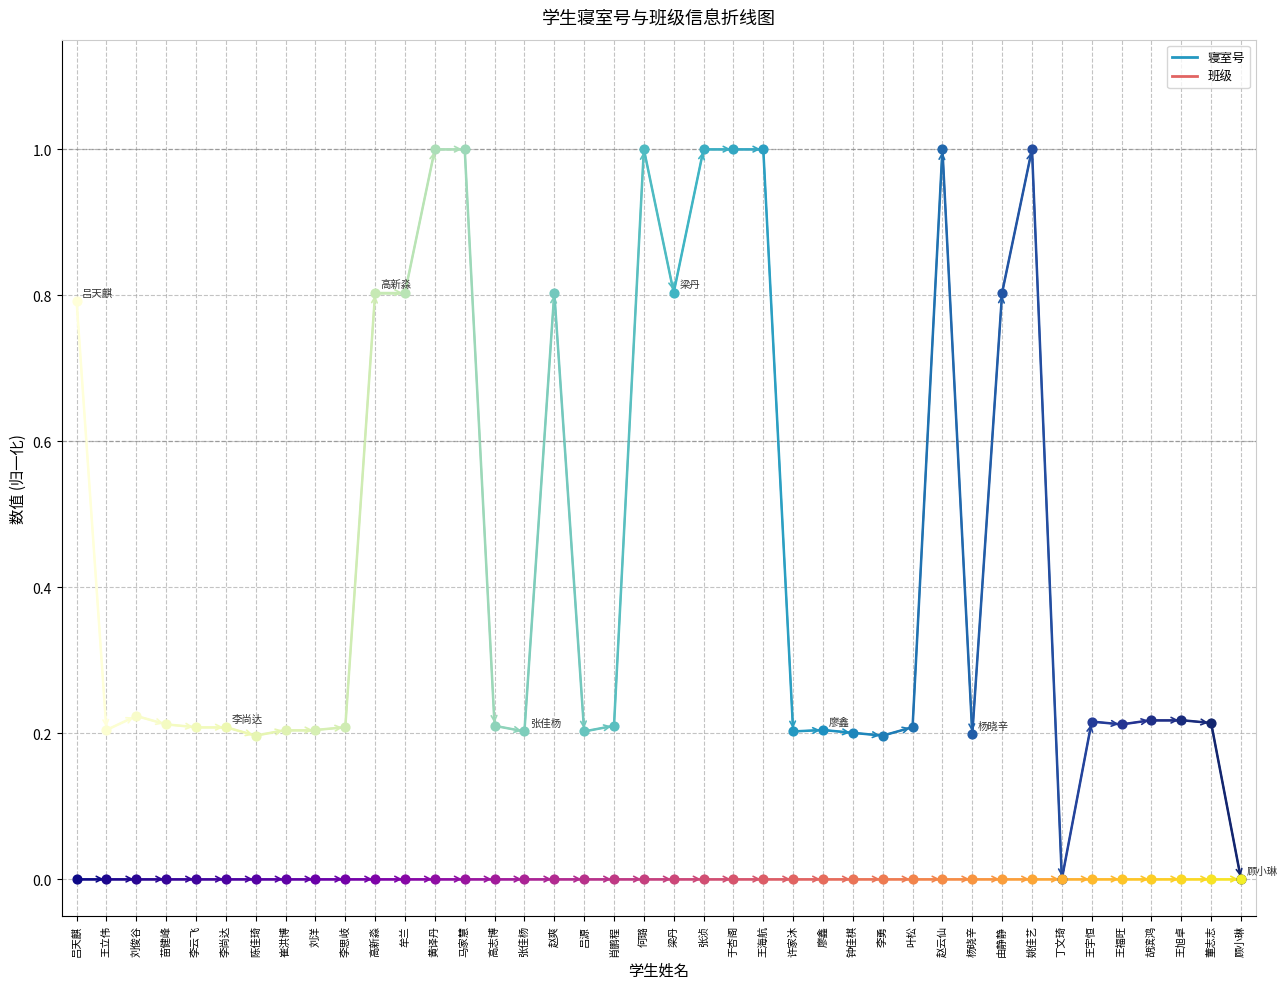

Is the value of 班级 at 王立伟 greater than the value of 寝室号 at 吕天麒?

No